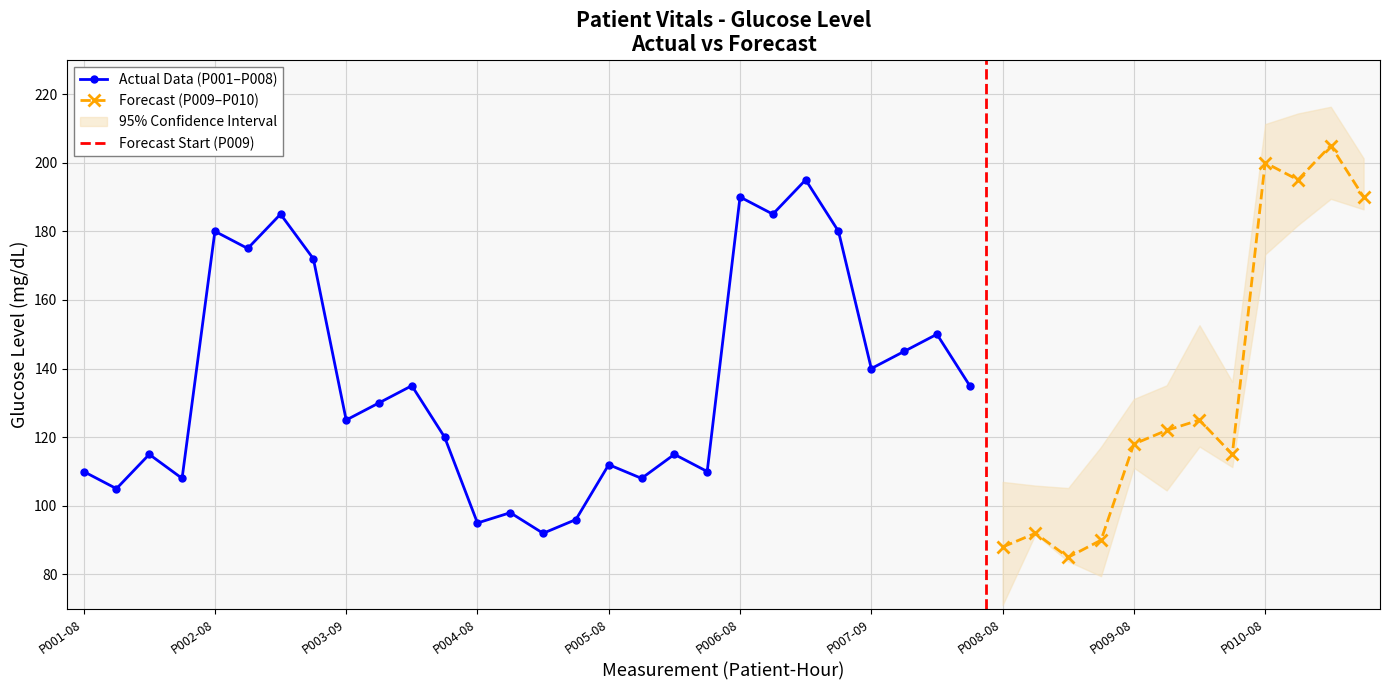

What is the maximum value for Actual Data (P001–P008)?

195